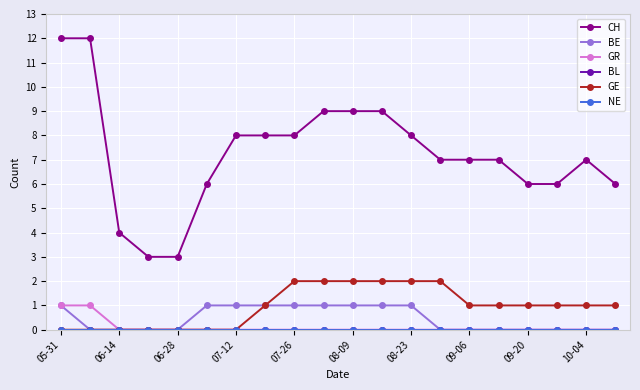

Which series has the largest total across all categories?

CH